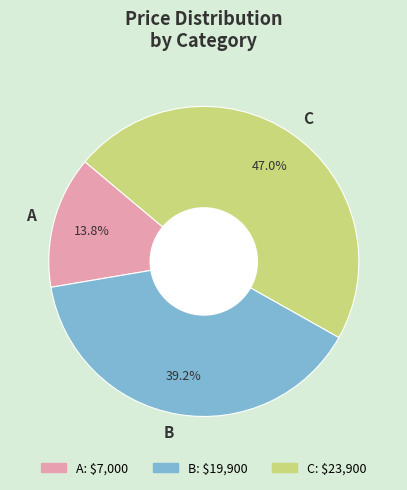

Which category has the smallest portion of the pie?

A